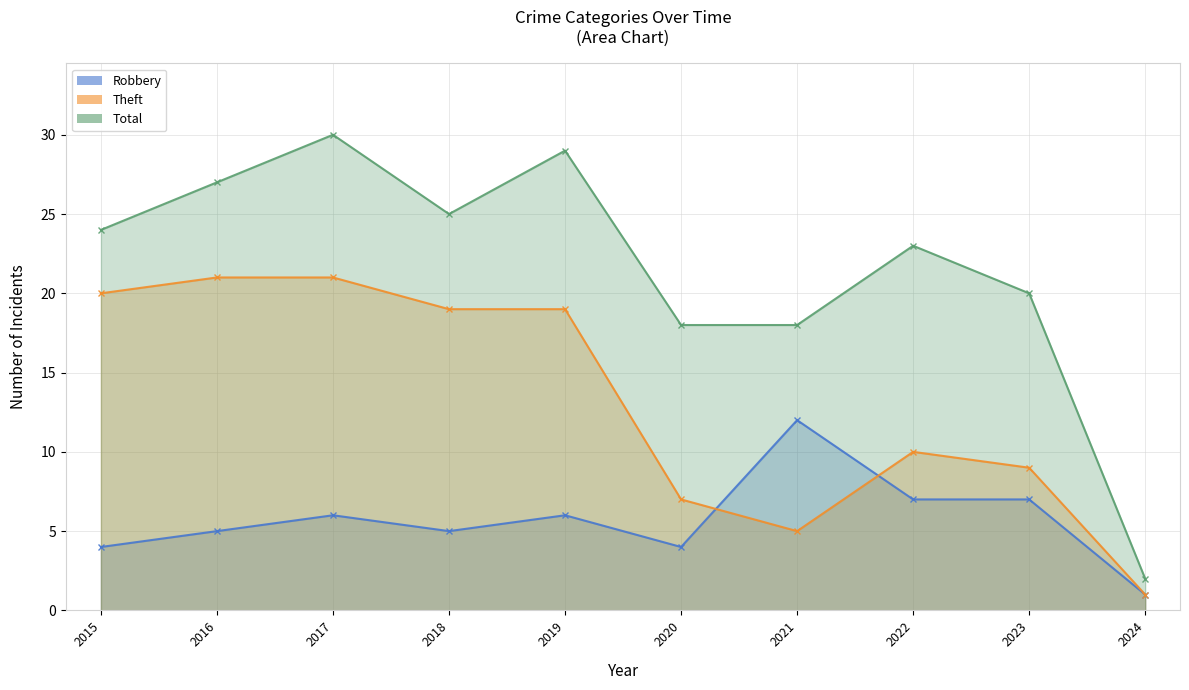

Is the value of Total at 2020 greater than the value of Theft at 2021?

Yes